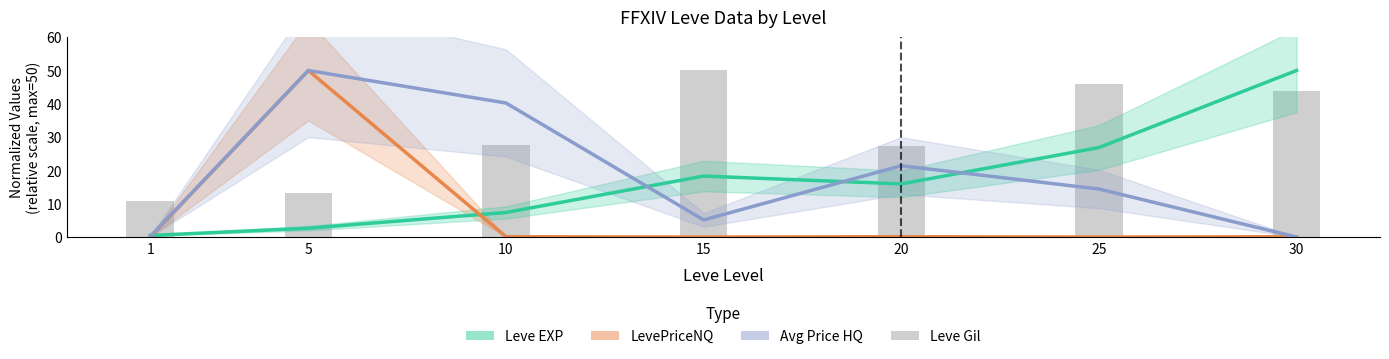

What is the difference between the maximum and minimum values in the Avg Price HQ (normalized) series?

50.0